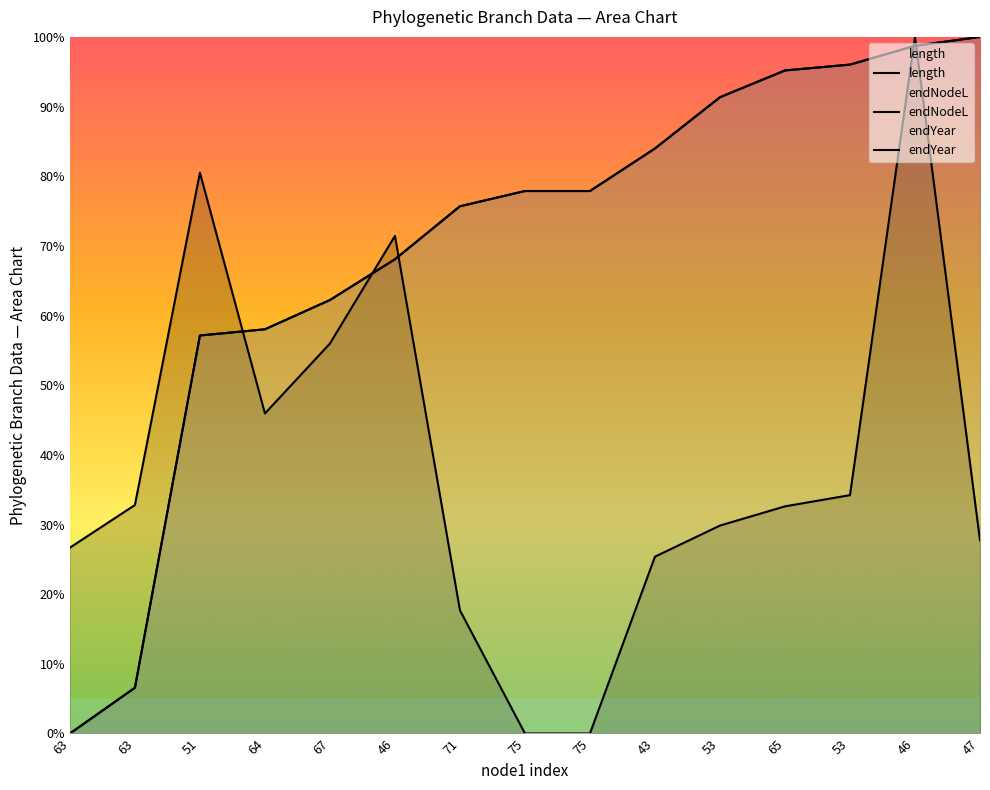

Rank the series by their maximum value, from highest to lowest.

length, endNodeL, endYear